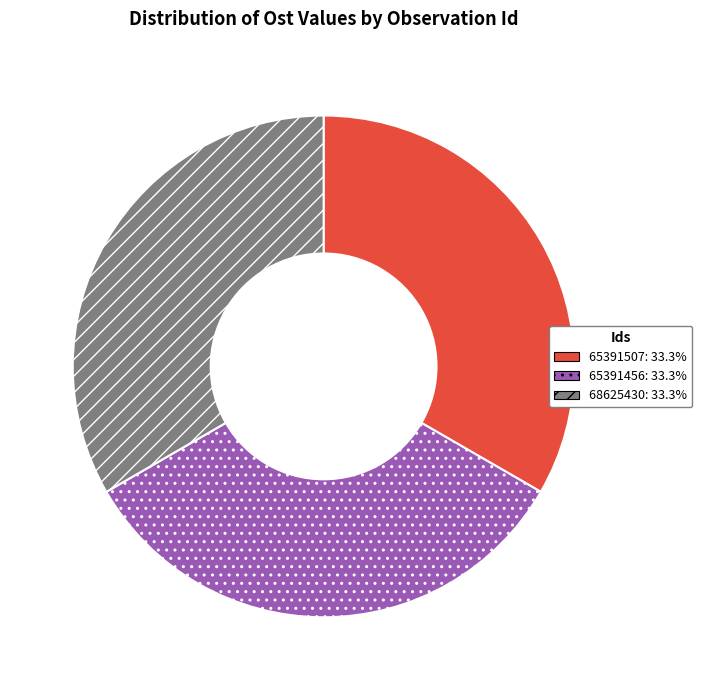

Is 65391507 the majority of the pie?

No